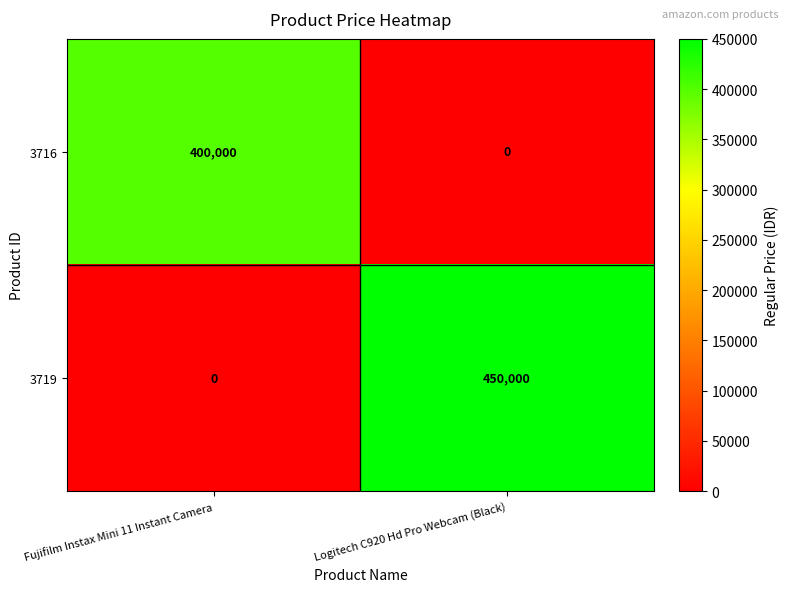

What is the difference between the highest and lowest values at Fujifilm Instax Mini 11 Instant Camera?

400000